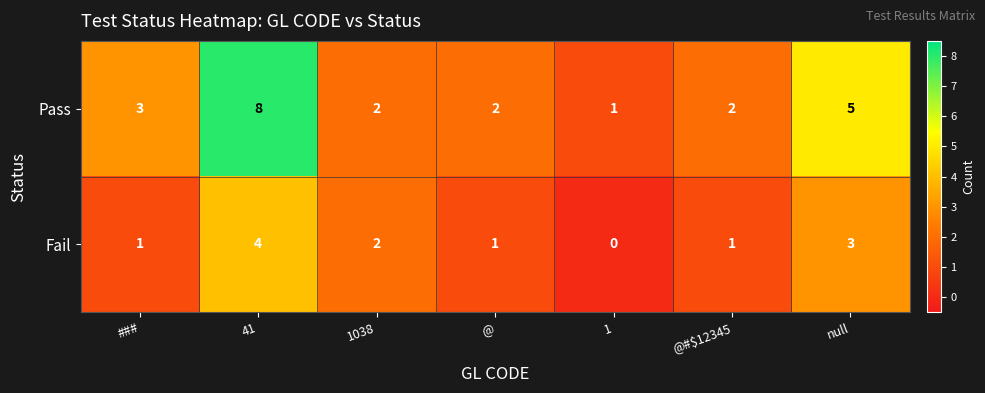

At which category is the sum across all series the highest?

41